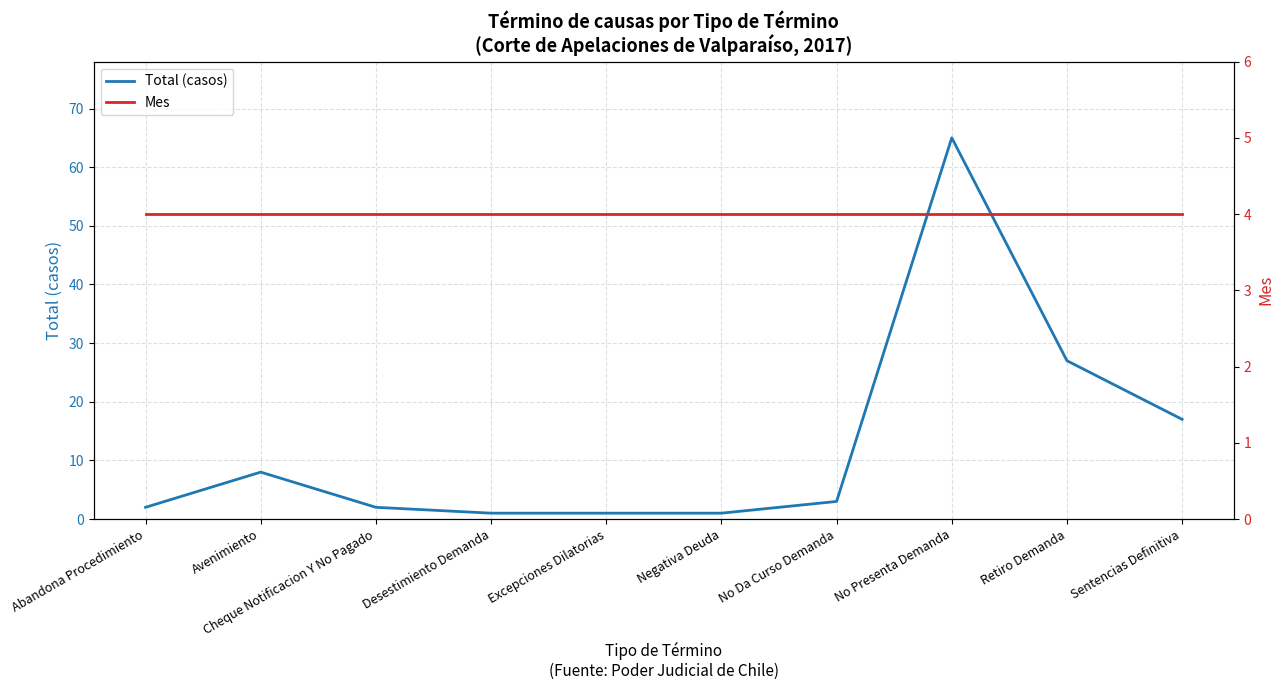

The Mes series shows 2 at Negativa Deuda. True or false?

False